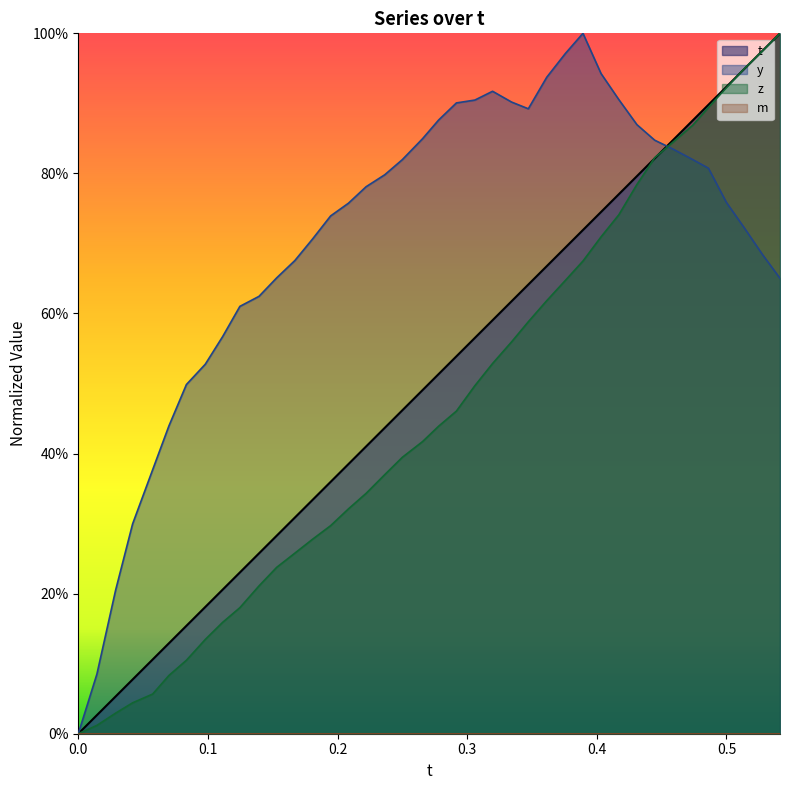

True or false: t has more than 2 points higher than both neighbors.

False